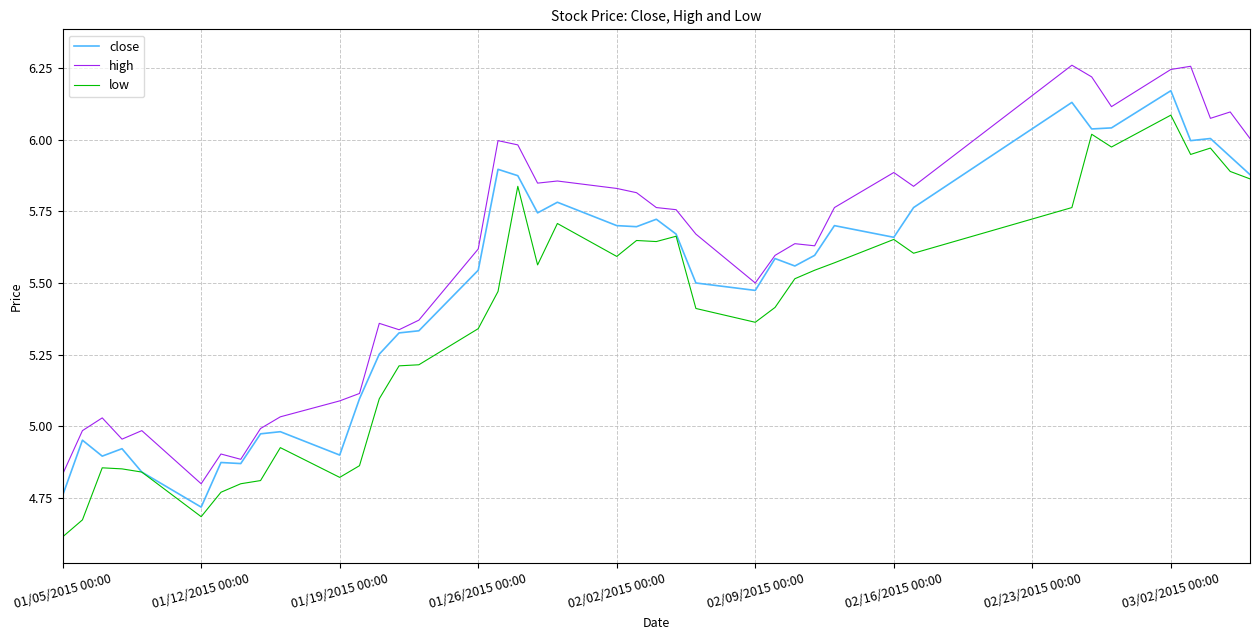

How many lines are shown in the chart?

3